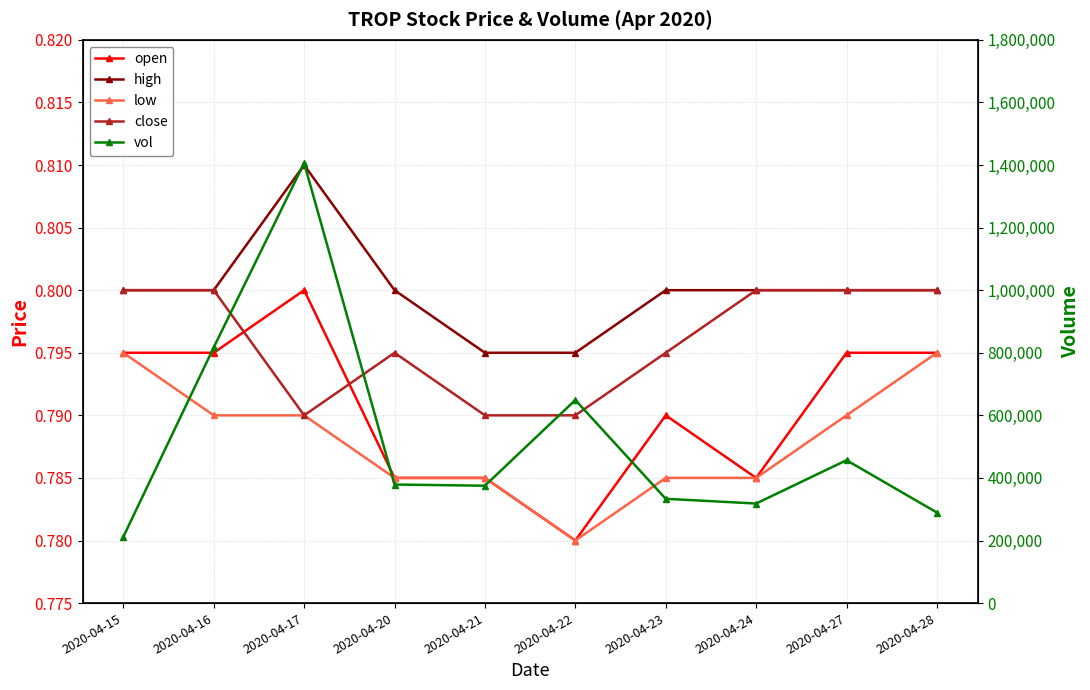

What is the maximum value for close?

0.8